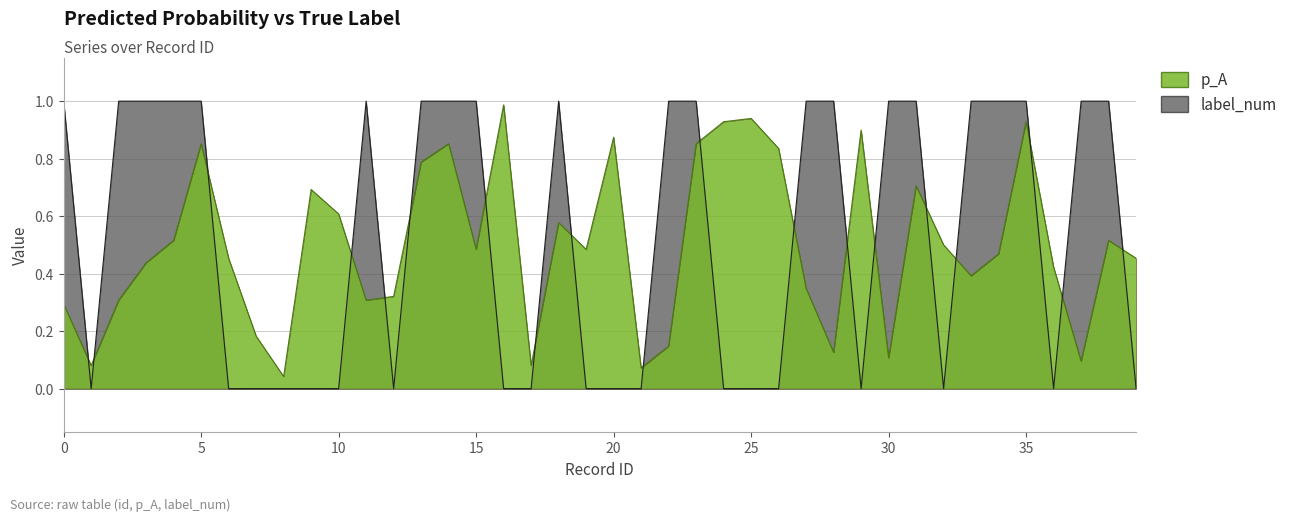

Is it true that p_A equals 0.7 at 19?

False